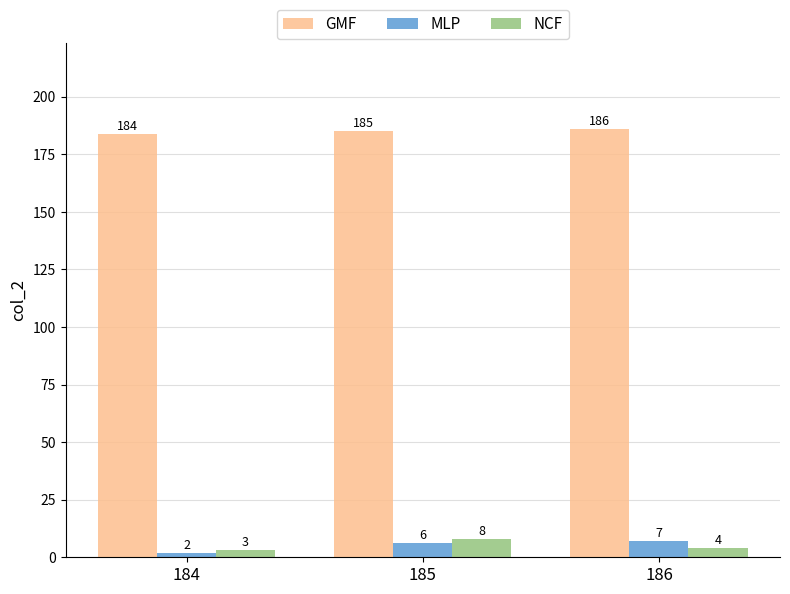

What is the difference between the maximum and minimum values in the GMF series?

2